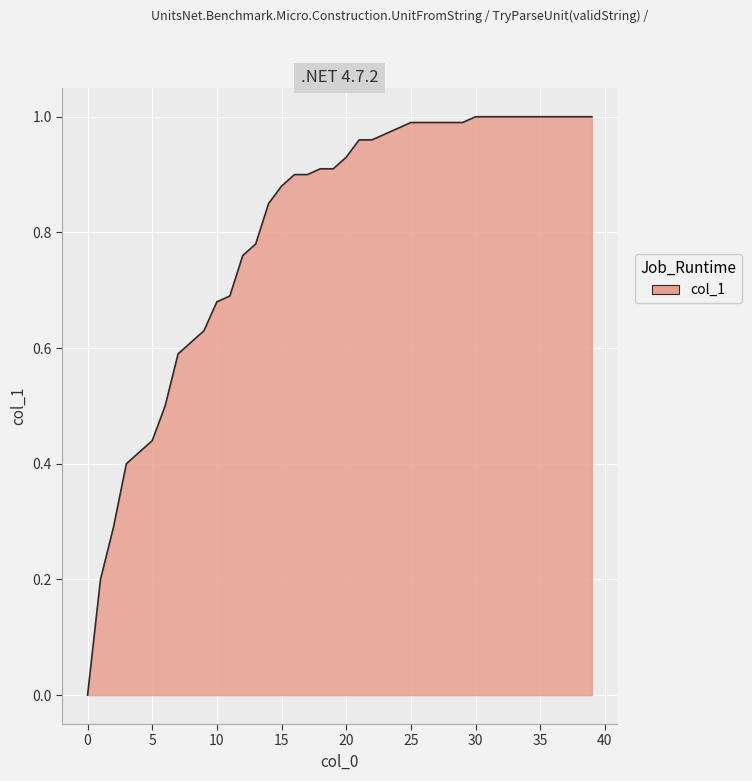

True or false: there are more than 1 points higher than both neighbors.

False